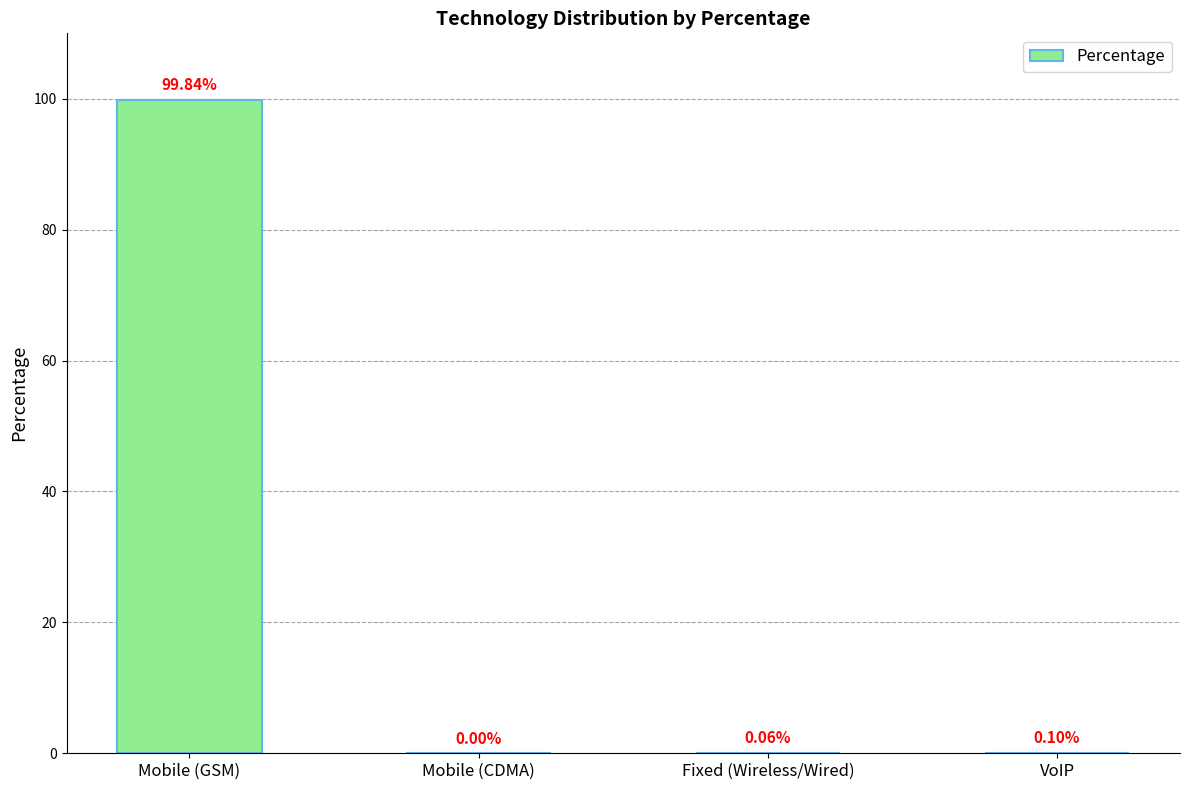

Does the chart contain stacked bars?

No